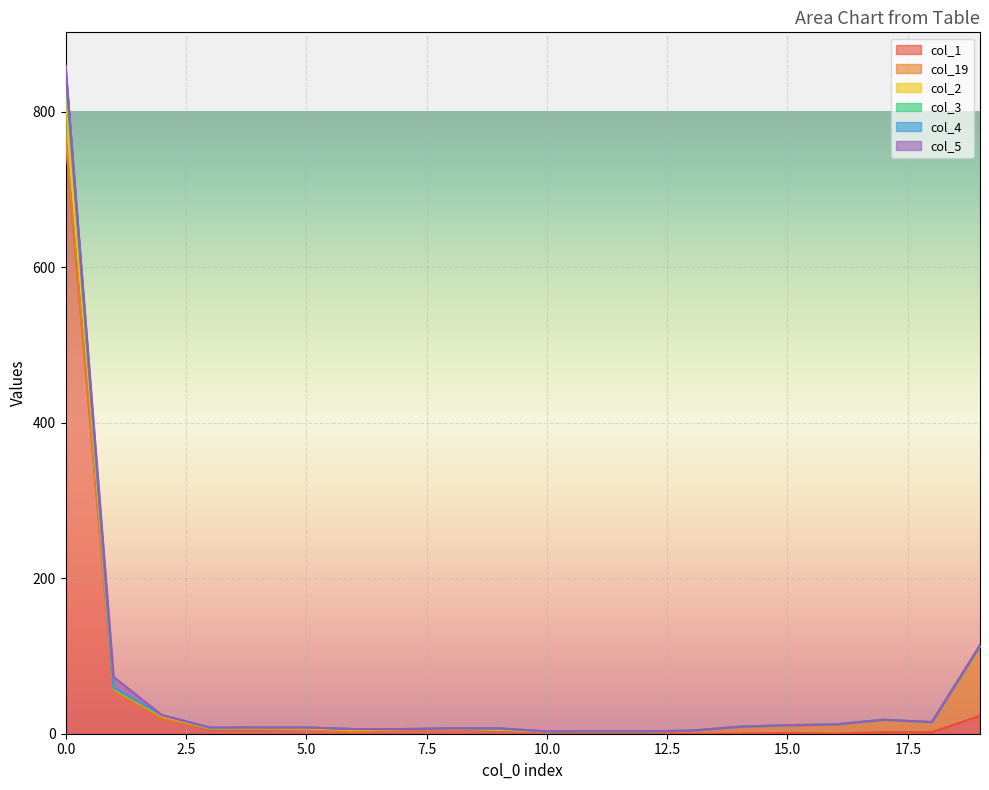

What is the maximum value shown in the chart?

858